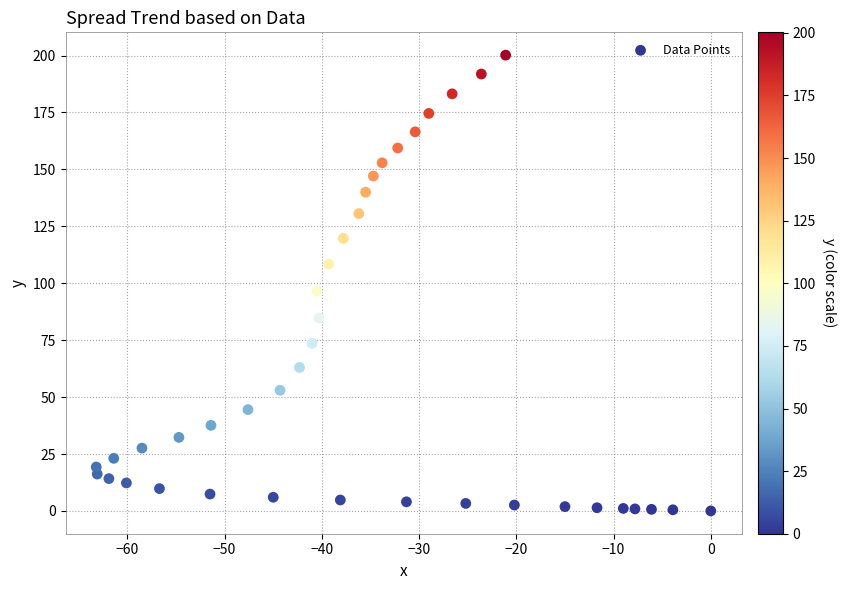

What is the range of Y values (max minus min)?

200.2